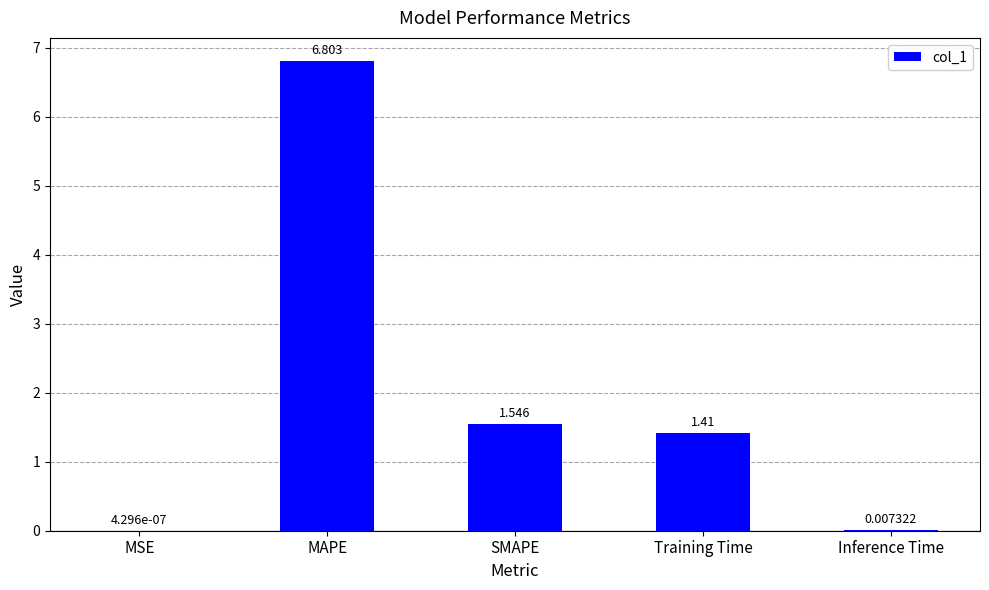

Which label corresponds to the largest value in the chart?

MAPE